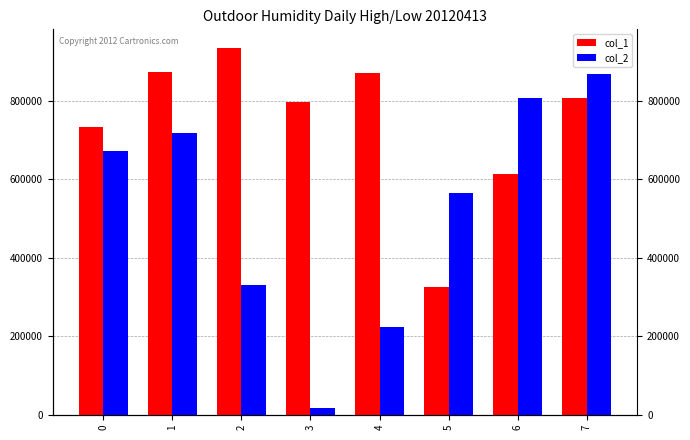

At which label does col_2 first exceed 671333?

1